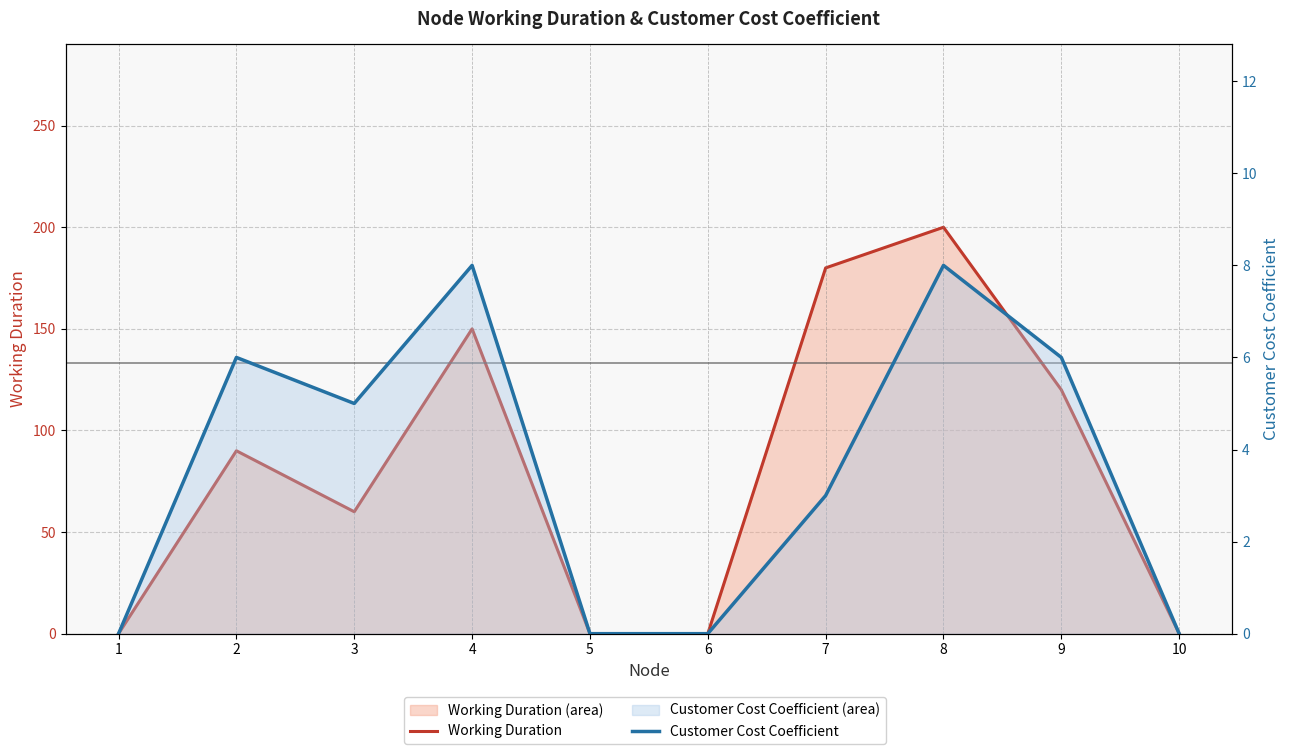

True or false: Working Duration and Customer Cost Coefficient cross at least once.

False